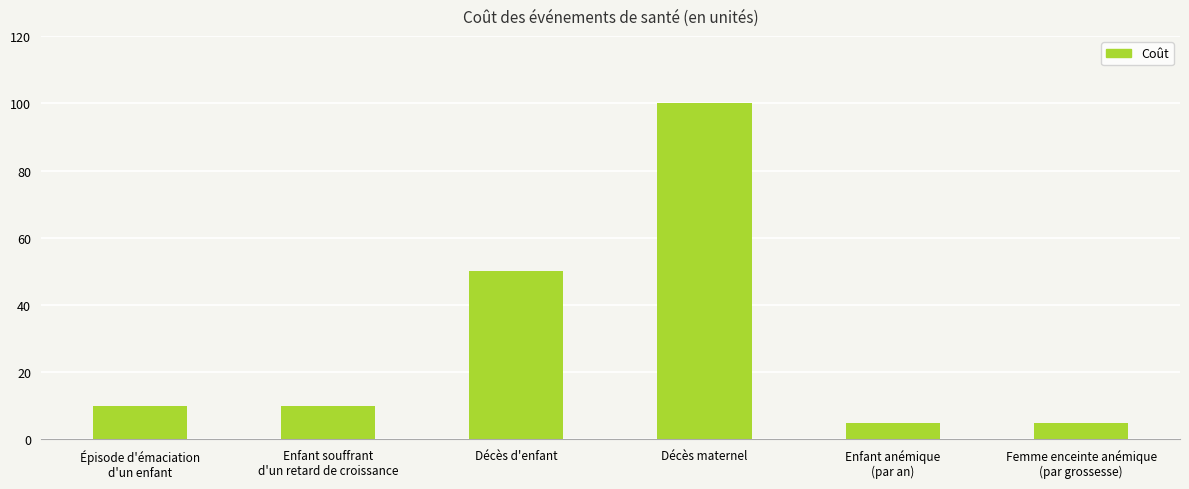

Does the chart contain stacked bars?

No